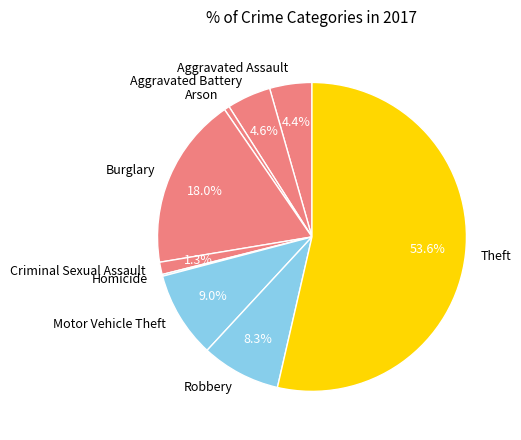

Is there a majority slice in this chart?

Yes